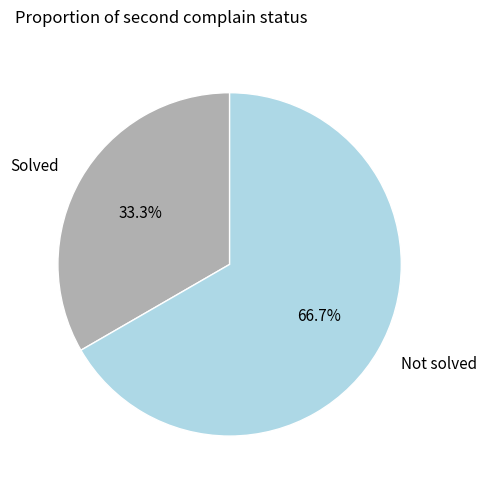

Which slice represents more than half of the pie?

Not solved